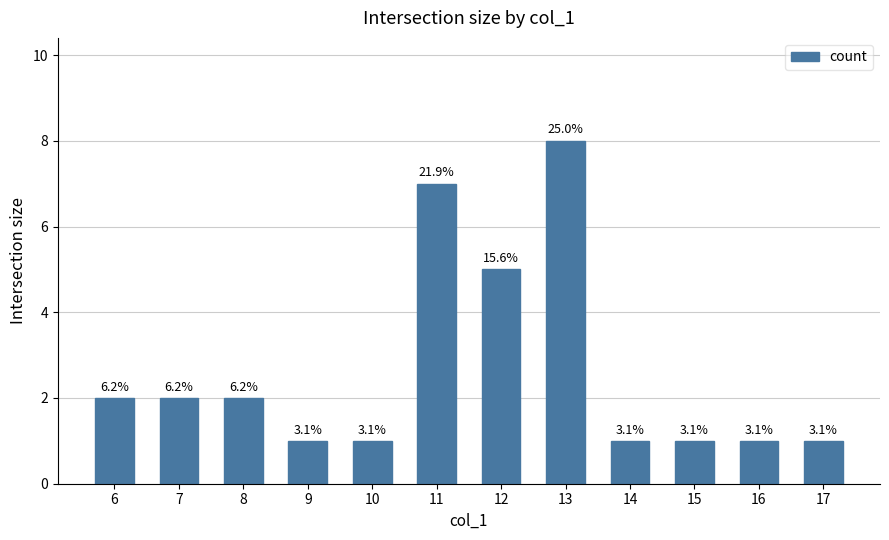

Does the chart contain any negative values?

No